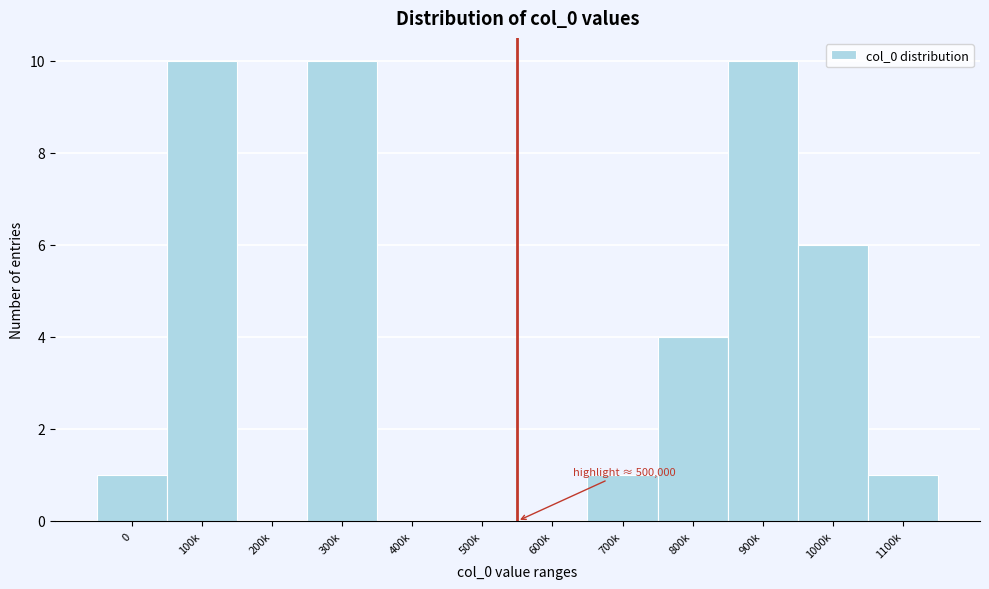

Reading right to left, transcribe all the data shown in this chart.

1100k=1	1000k=6	900k=10	800k=4	700k=1	600k=0	500k=0	400k=0	300k=10	200k=0	100k=10	0=1